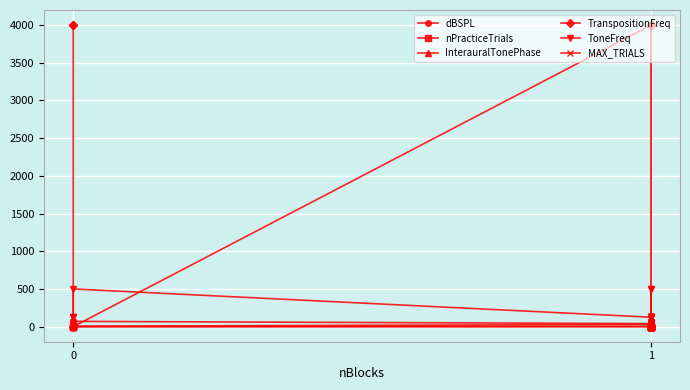

What is the difference between the second highest and minimum values in the TranspositionFreq series?

4000.0